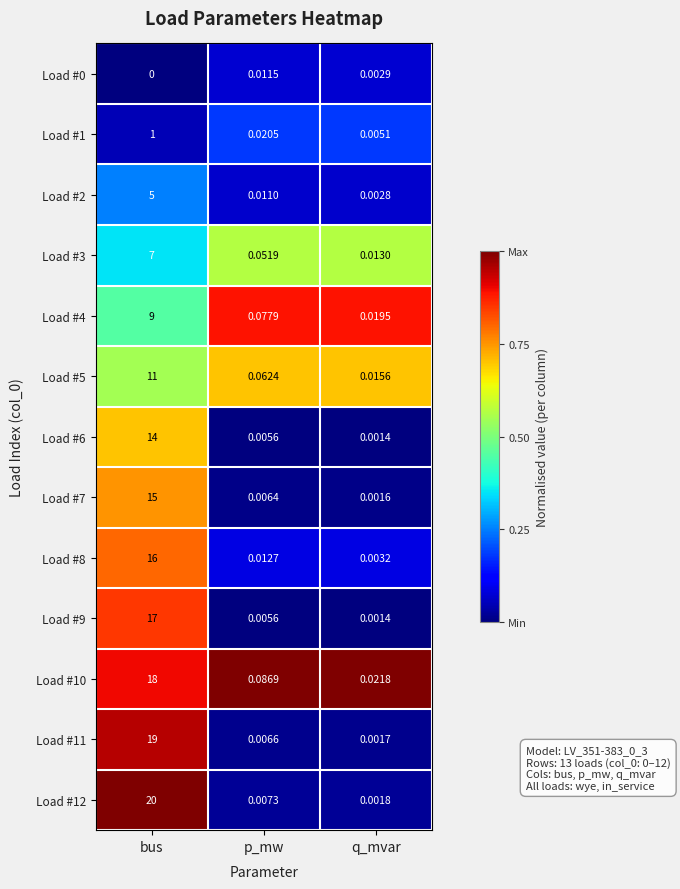

Is the value of Load #6 at bus greater than the value of Load #3 at p_mw?

Yes